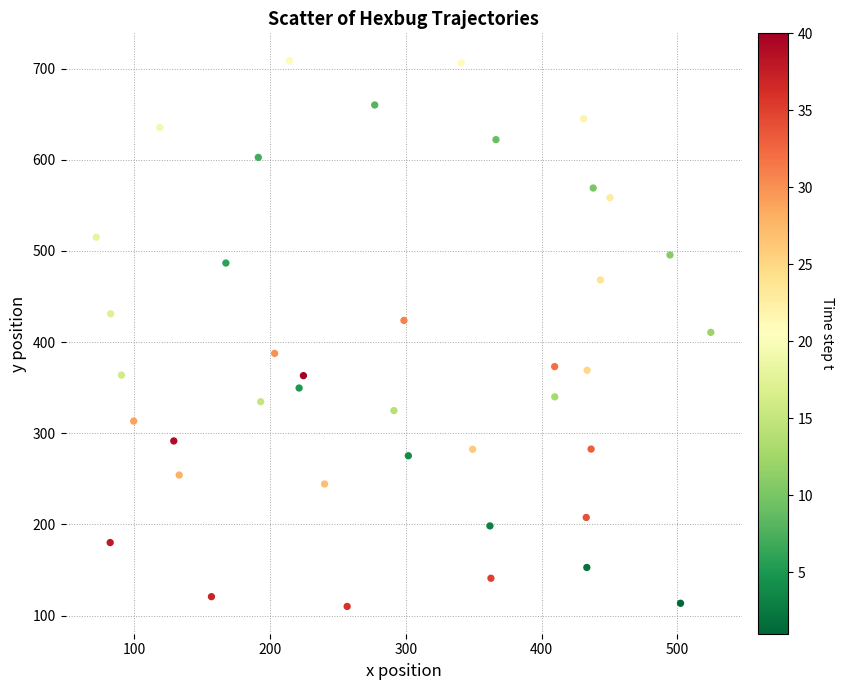

What is the range of X values (max minus min)?

452.9